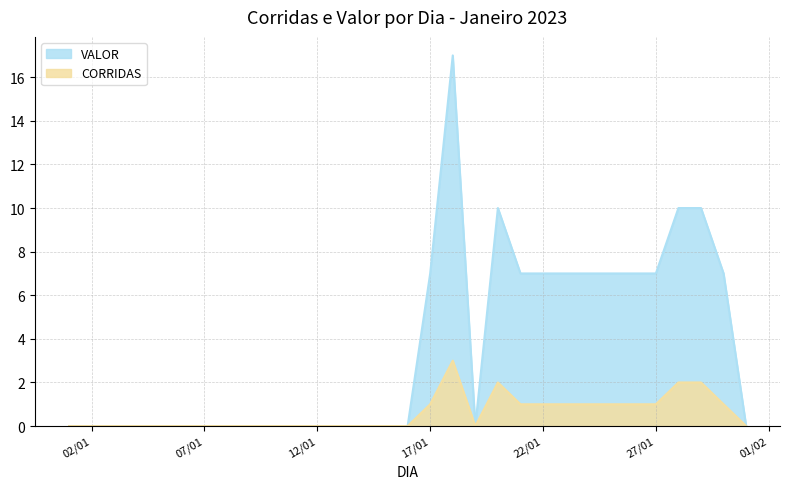

At which category does VALOR reach its first local peak?

2023-01-18